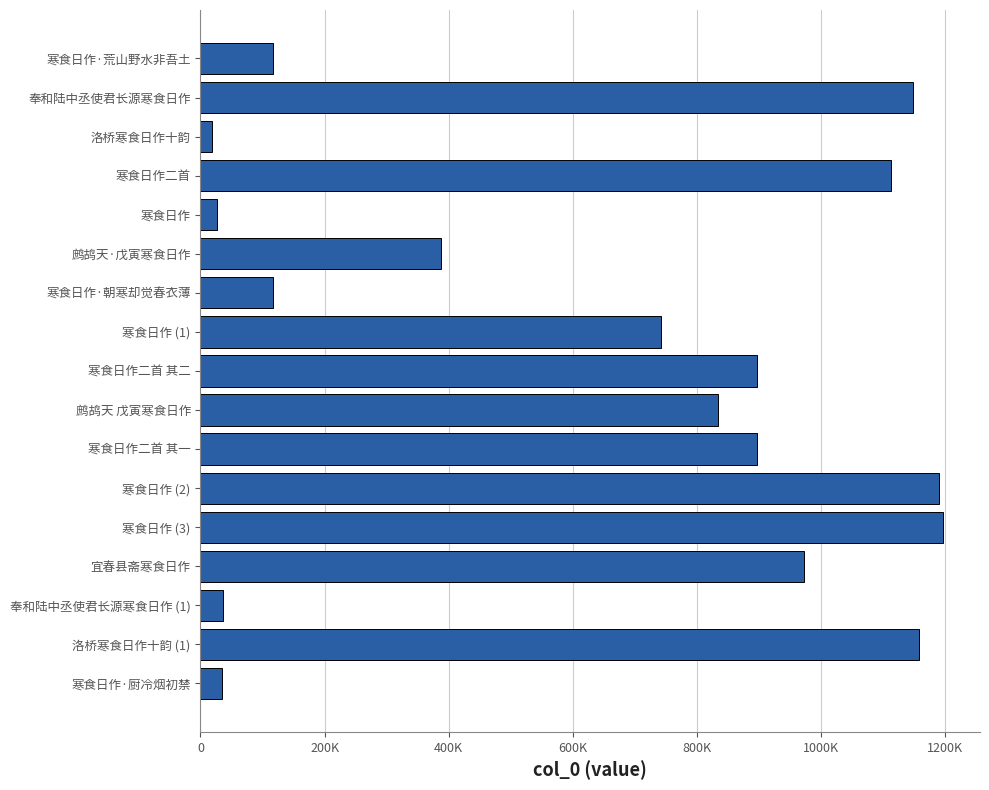

Are the bars horizontal?

Yes